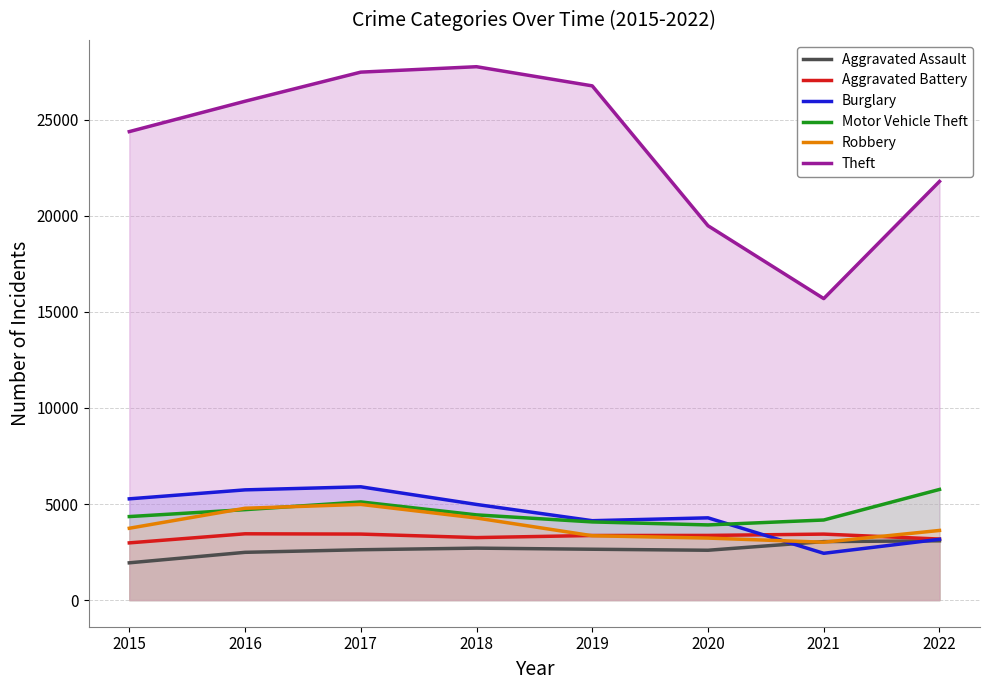

Which series has the widest spread of values?

Theft